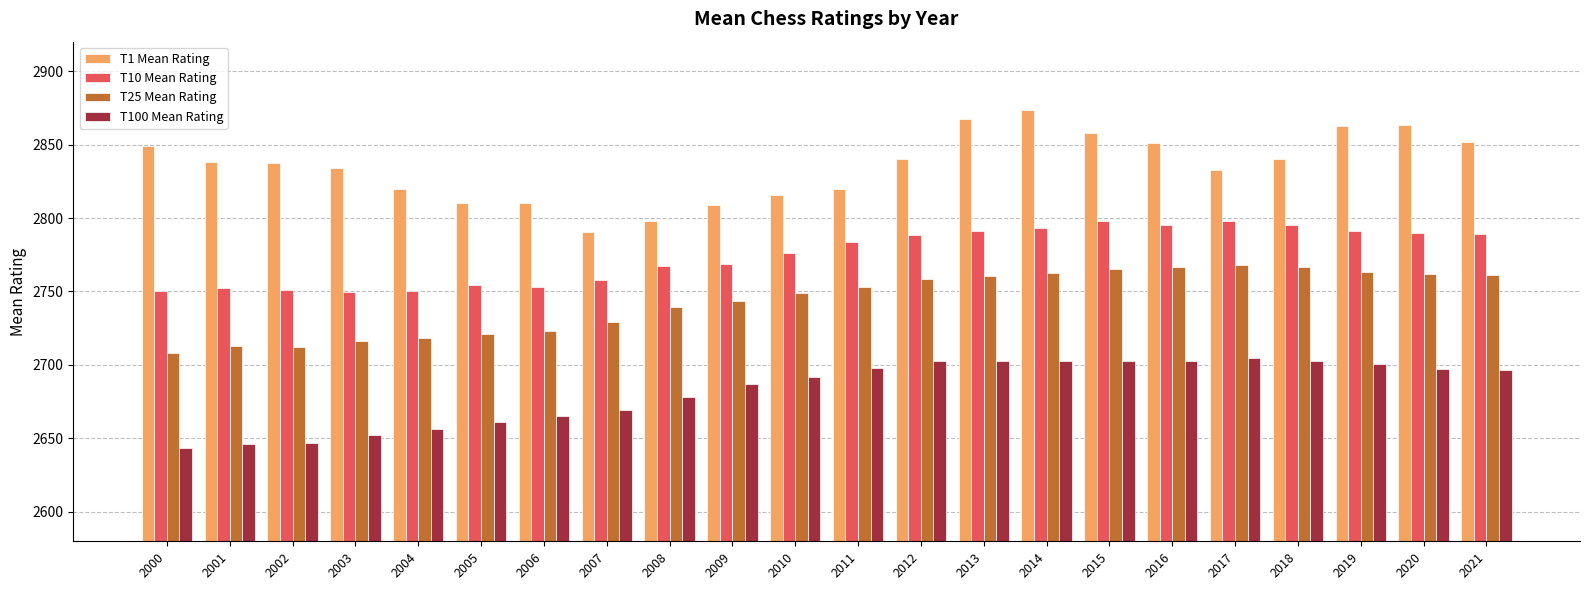

At which label does T25 Mean Rating reach its minimum?

2000